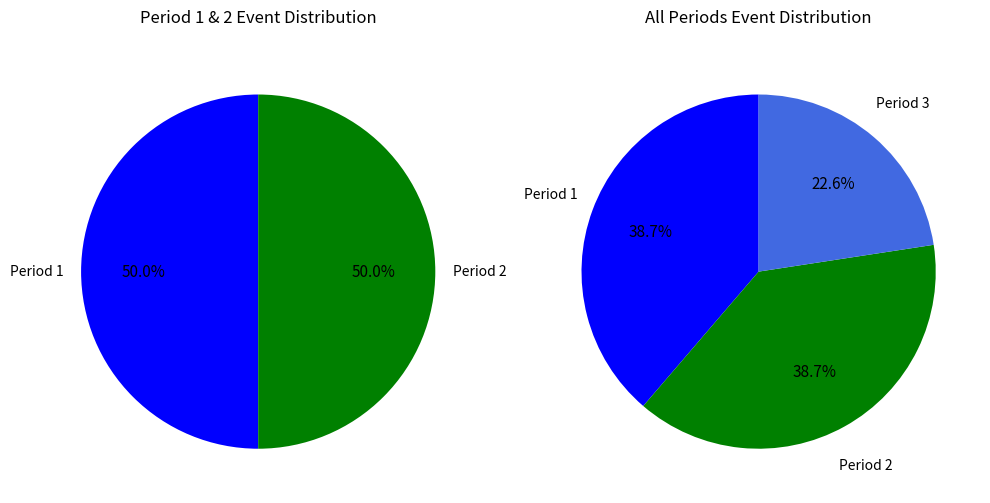

Rank the categories by value from highest to lowest.

Period 1, Period 2, Period 3